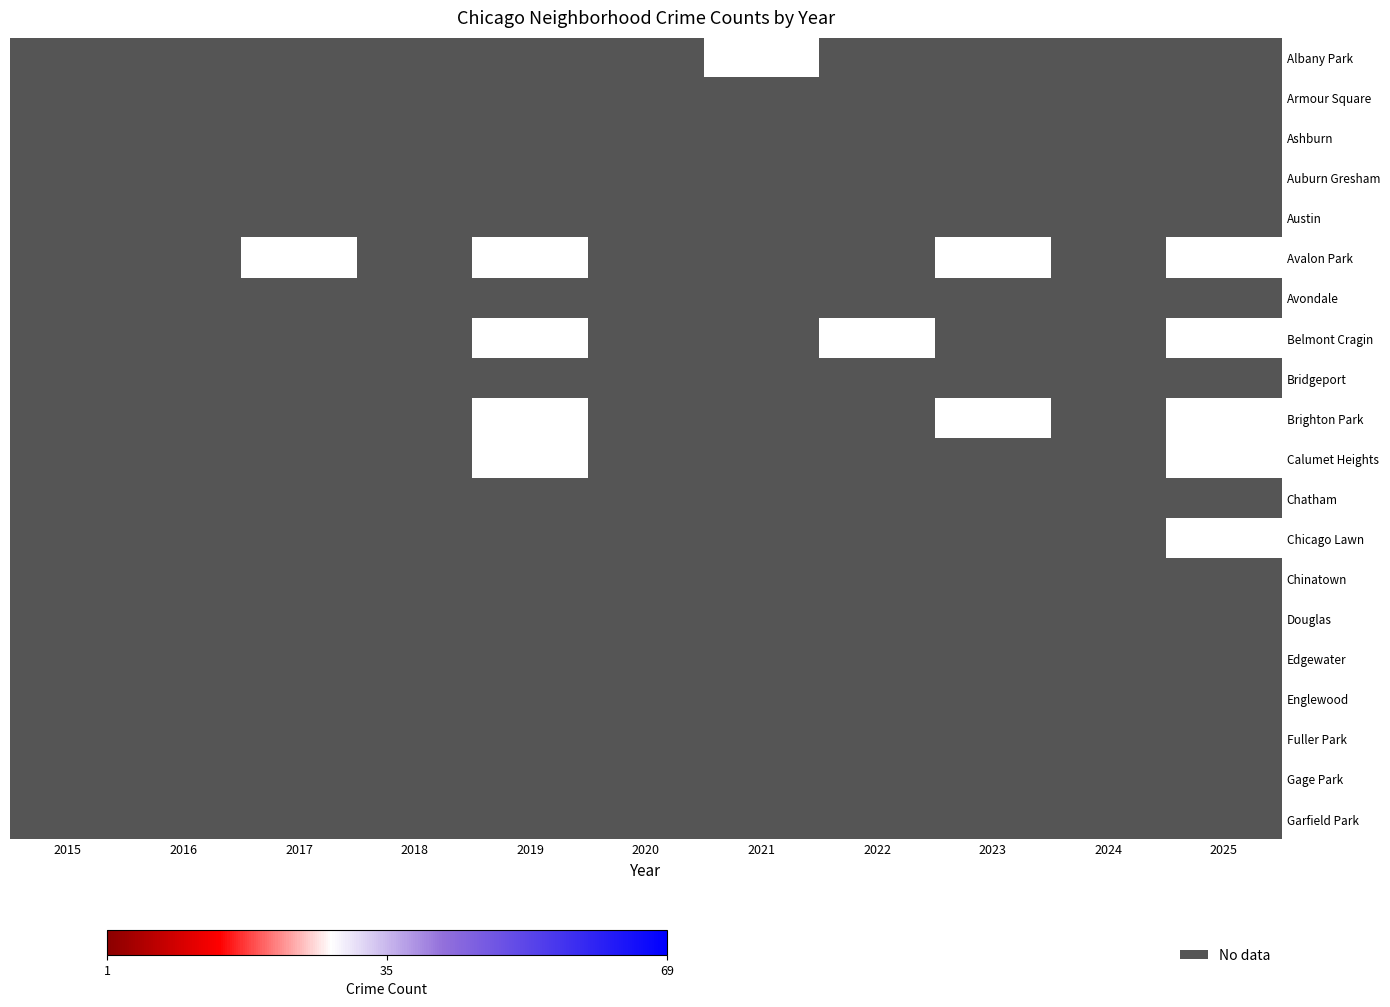

At which category is the sum across all series the highest?

2025